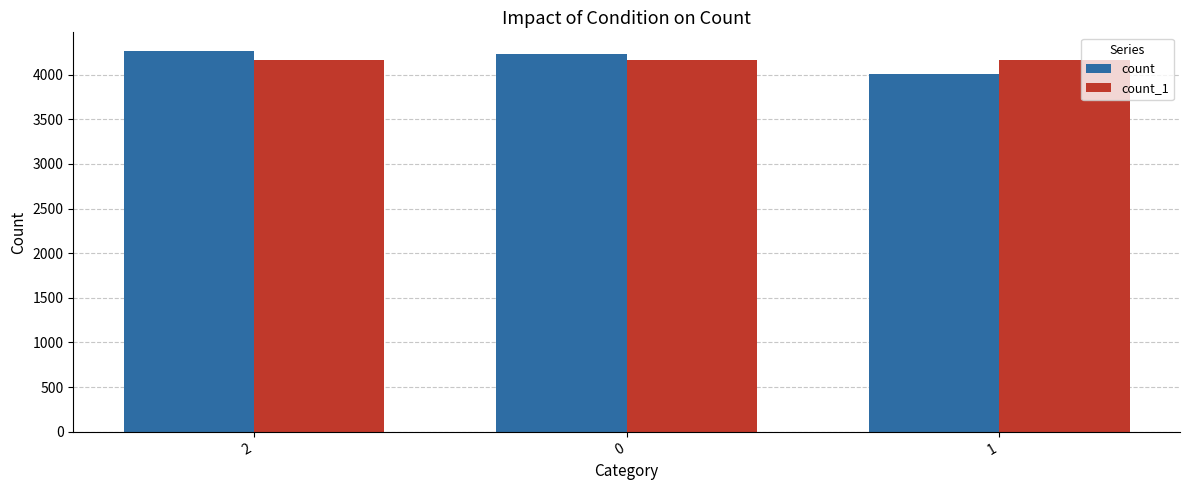

What is the maximum value for count?

4262